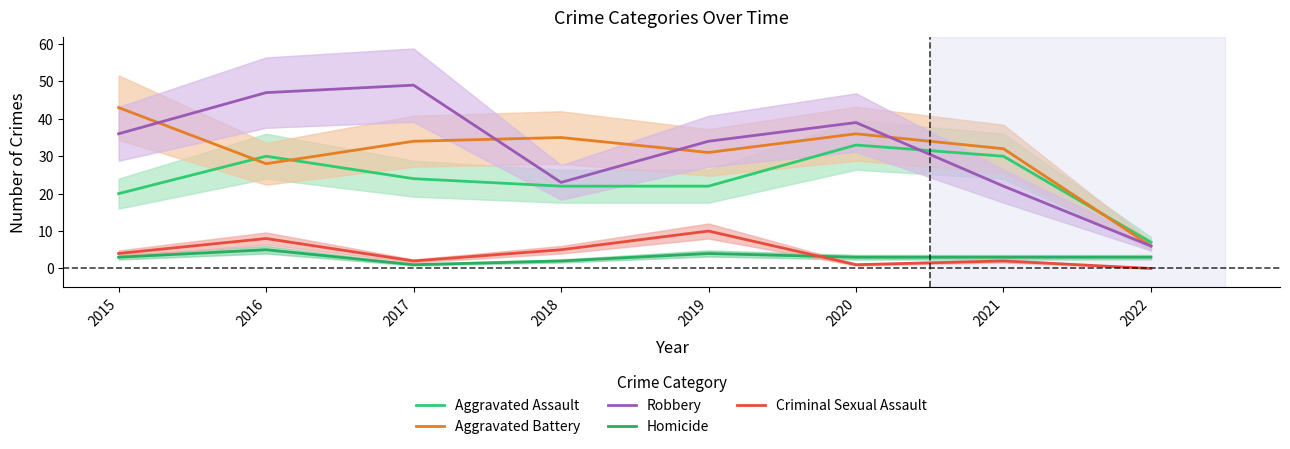

Count the Criminal Sexual Assault values in the range 2 to 8.

5